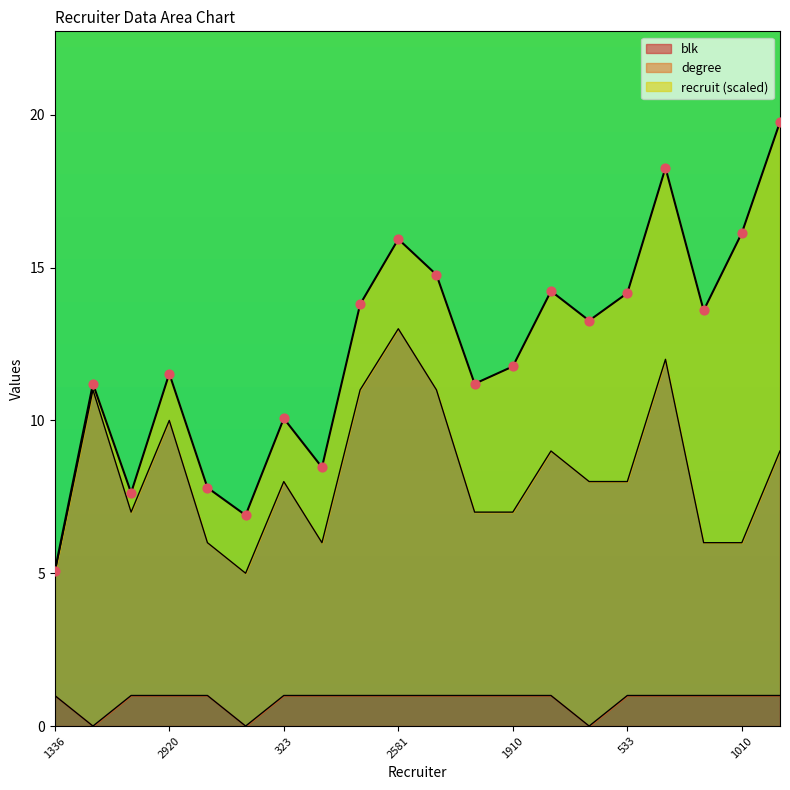

The blk series shows 2 at 2920. True or false?

False